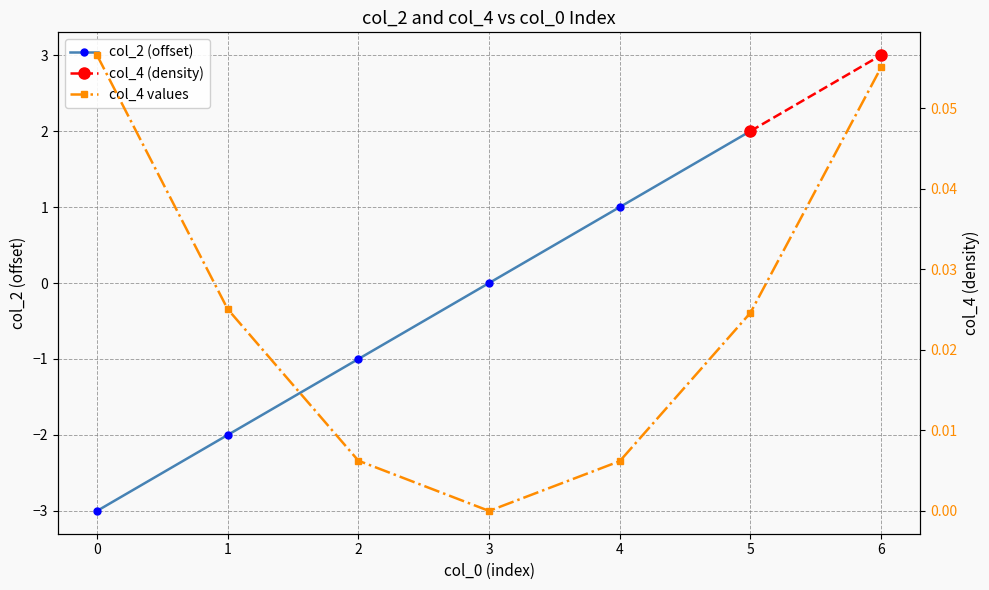

Reading left to right, what are all the values shown in this chart?

0=0.1	1=0.0	2=0.0	3=0.0	4=0.0	5=0.0	6=0.1